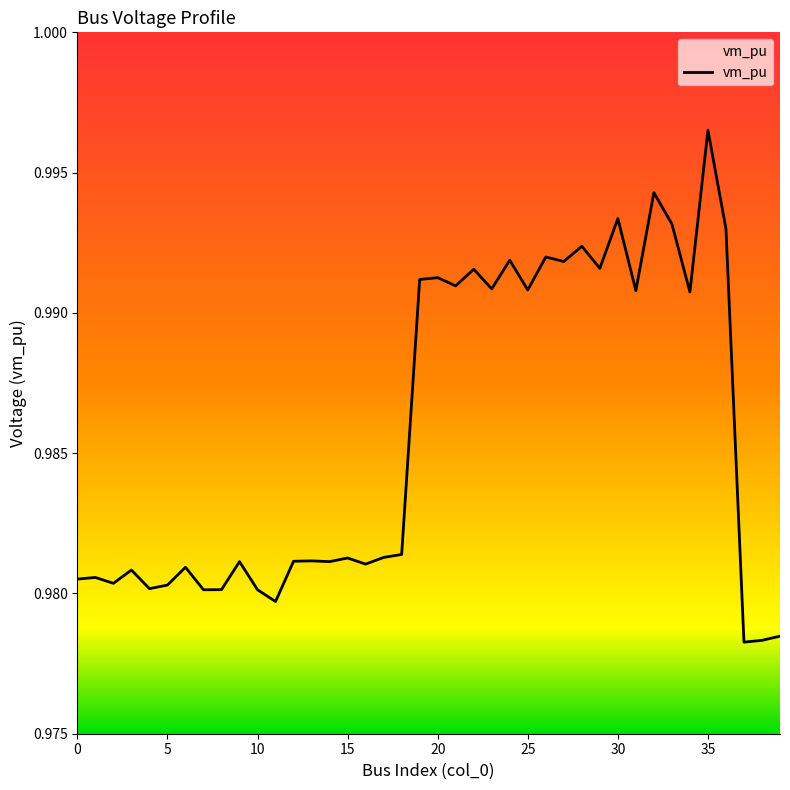

Where is the data nearest to the value 0?

37